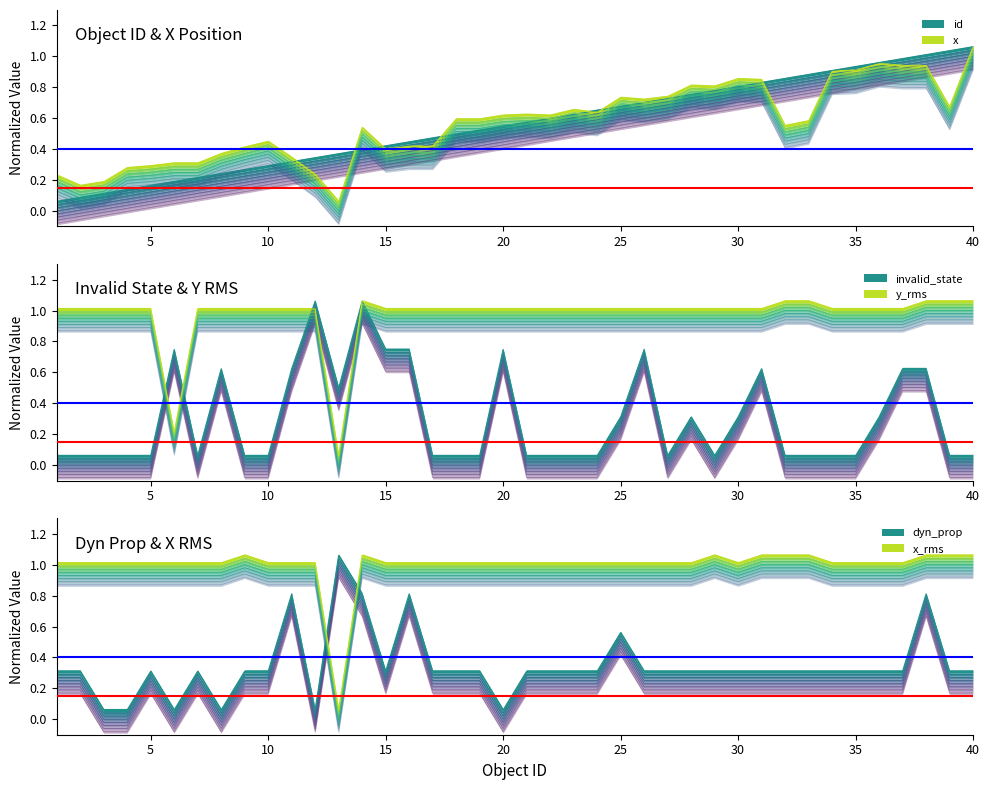

Count the number of data series in this chart.

6